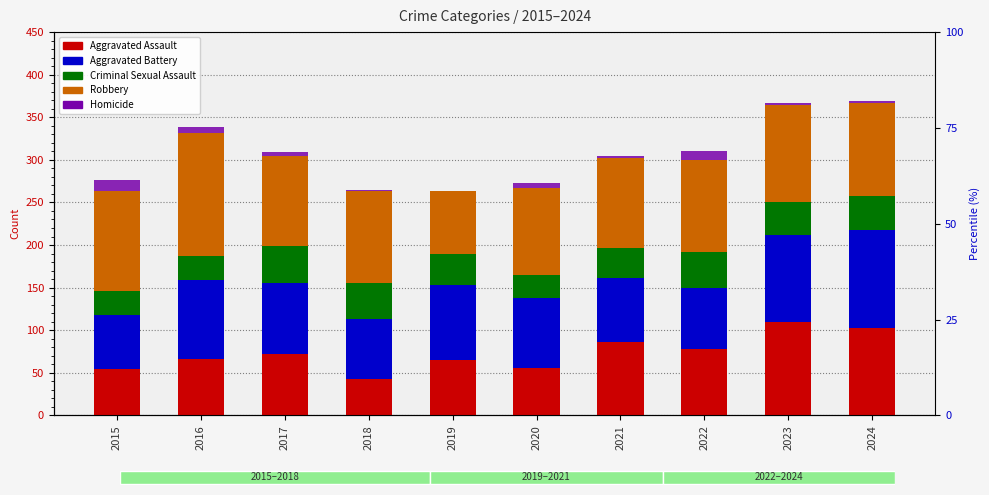

True or false: Criminal Sexual Assault has a value of 24 at 2024.

False